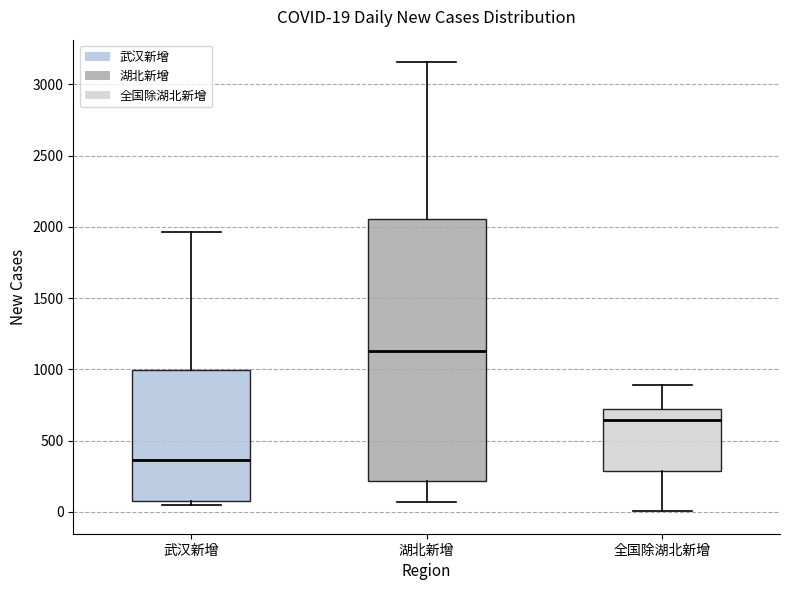

Comparing the boxes themselves (not the whiskers), which one is the tallest?

湖北新增